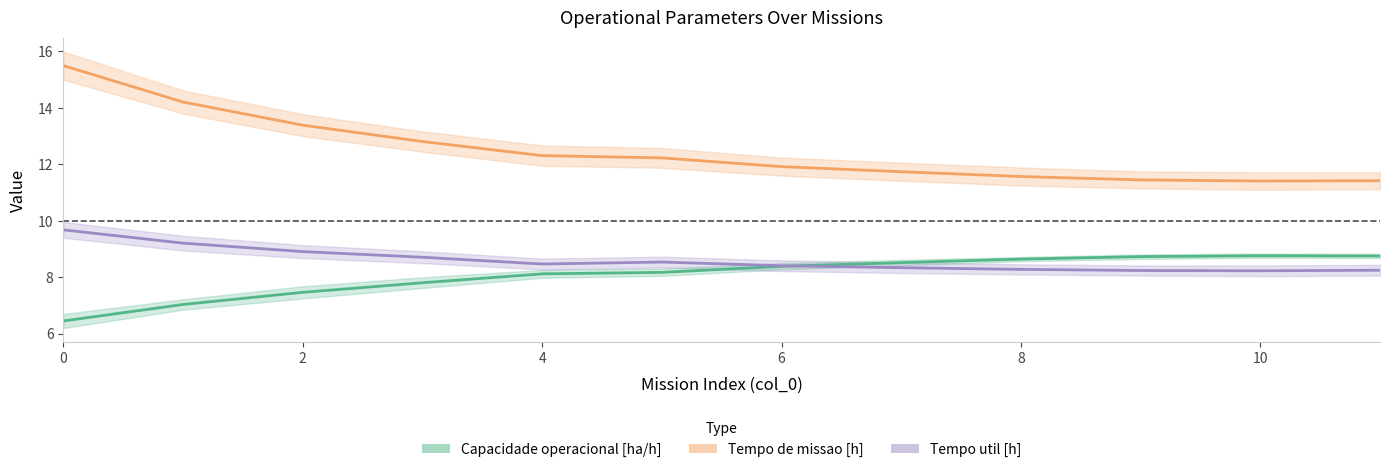

The value of Tempo de missao [h] at 0 is 15.5. True or false?

True